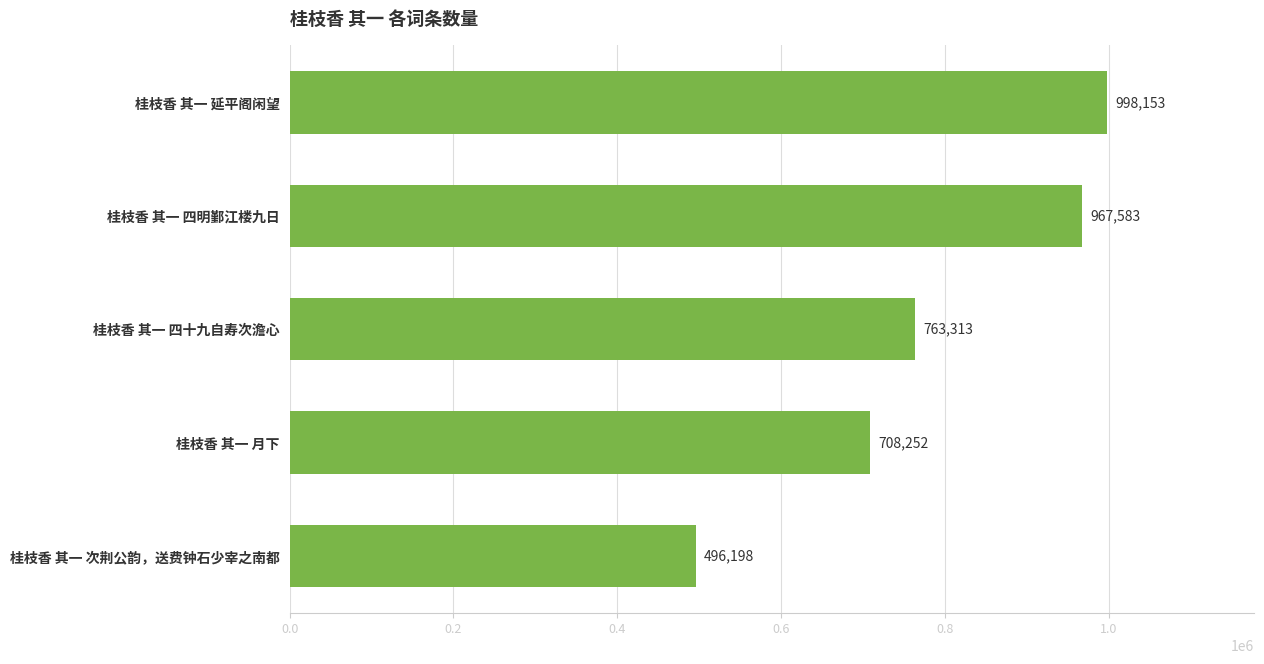

Where is the data nearest to the value 747175?

桂枝香 其一 四十九自寿次澹心